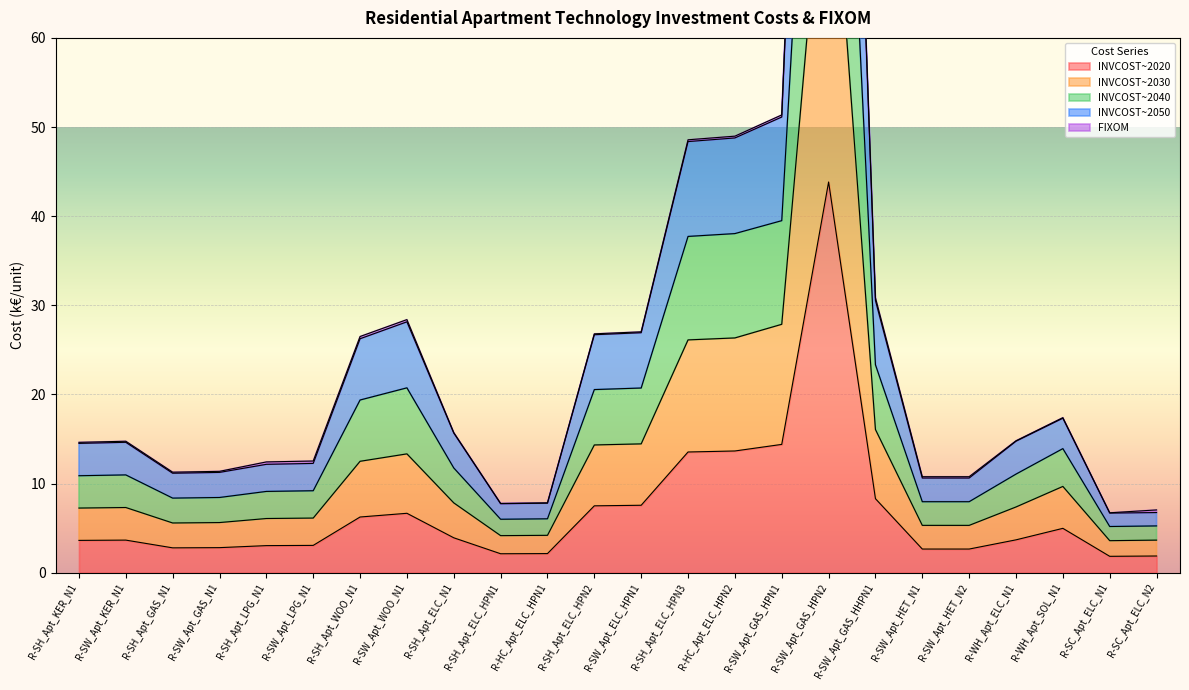

True or false: INVCOST~2030 and INVCOST~2020 intersect in this chart.

False